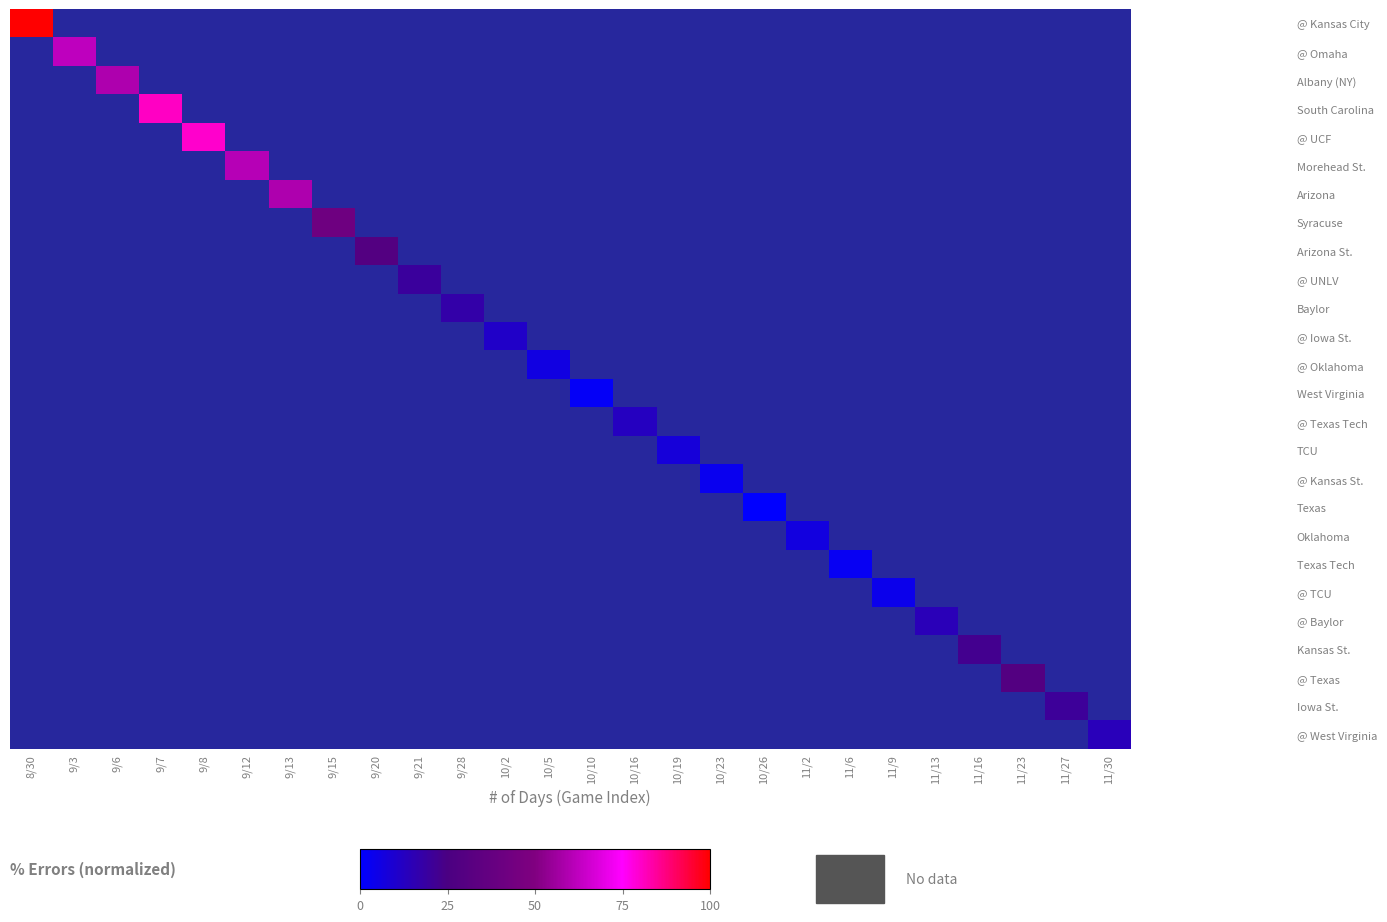

How many series are shown in this chart?

26